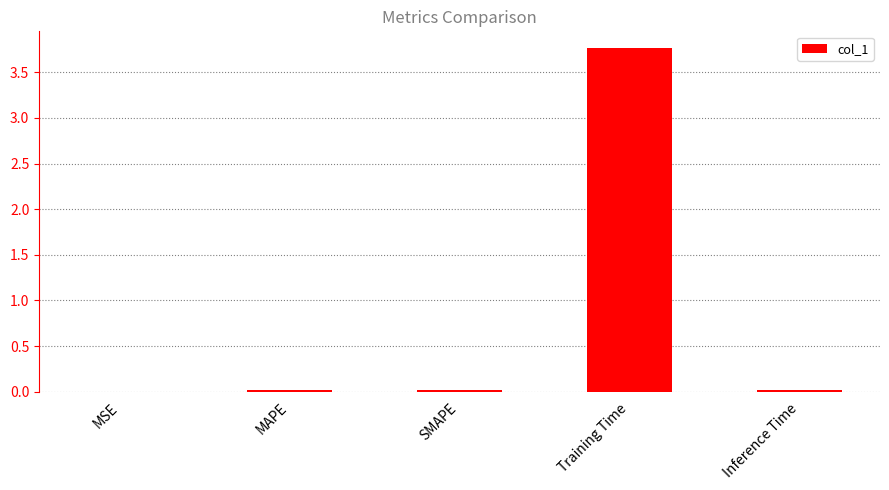

Are the bars grouped side by side (vs. stacked)?

No